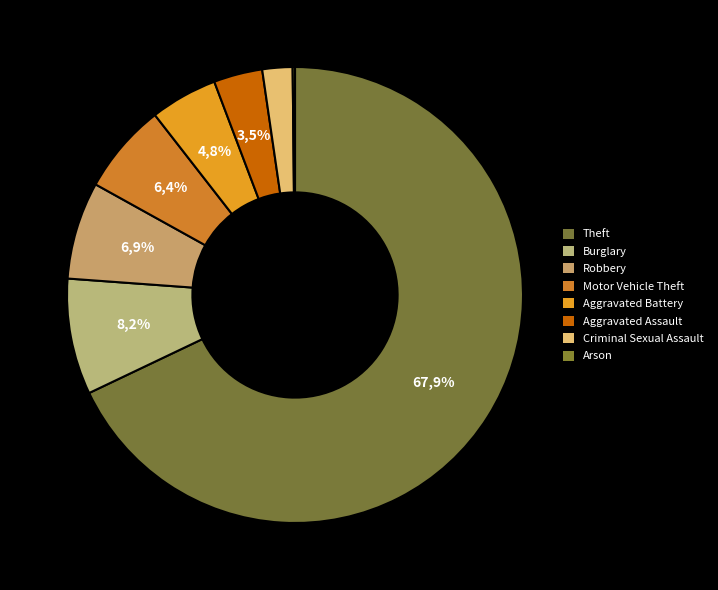

The Criminal Sexual Assault slice represents 2% of the pie. True or false?

True